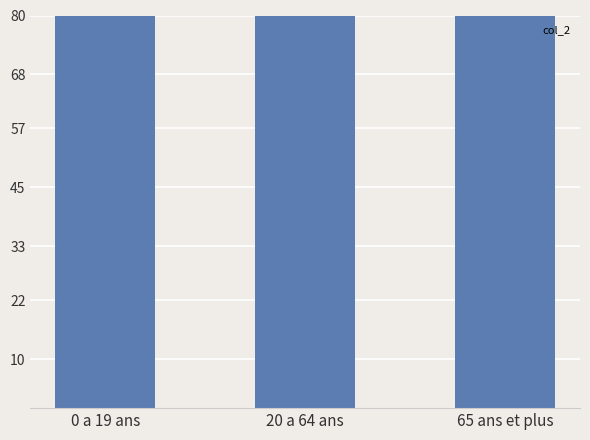

List the labels in order of value, smallest first.

0 a 19 ans, 65 ans et plus, 20 a 64 ans